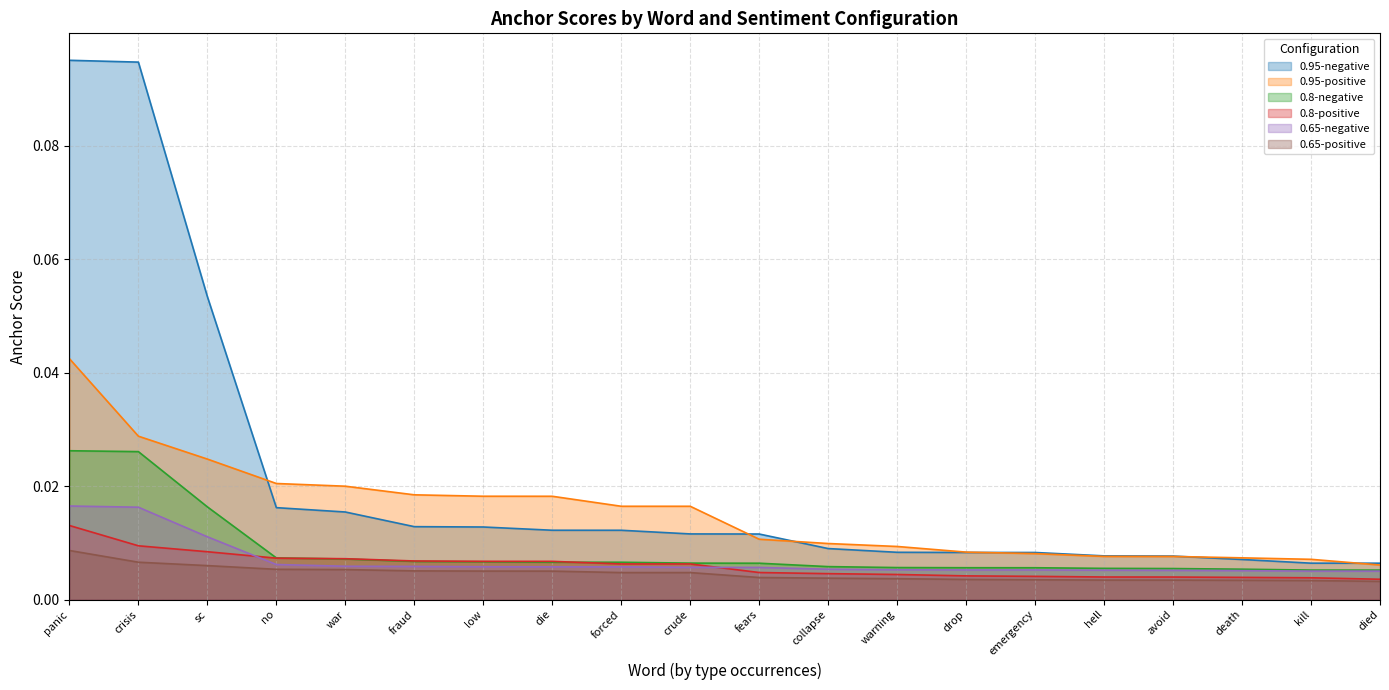

Is the value of 0.95-negative at died greater than the value of 0.8-negative at collapse?

Yes